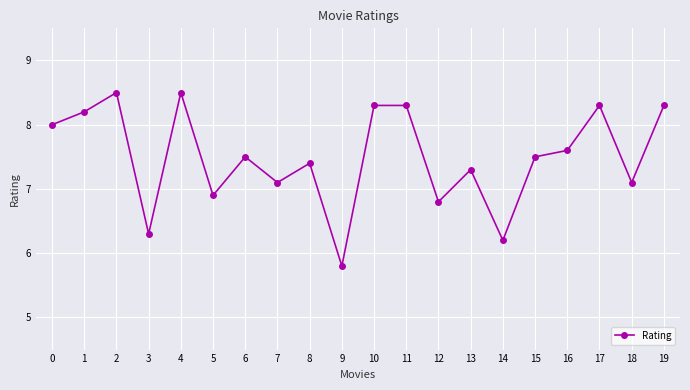

Reading left to right, transcribe all the data shown in this chart.

0=8.0	1=8.2	2=8.5	3=6.3	4=8.5	5=6.9	6=7.5	7=7.1	8=7.4	9=5.8	10=8.3	11=8.3	12=6.8	13=7.3	14=6.2	15=7.5	16=7.6	17=8.3	18=7.1	19=8.3